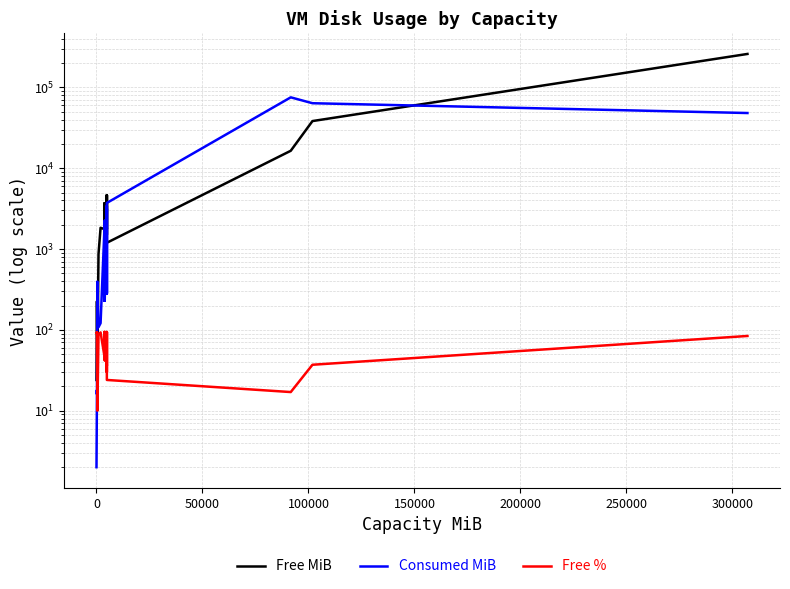

Which series has the largest range (max minus min)?

Free MiB